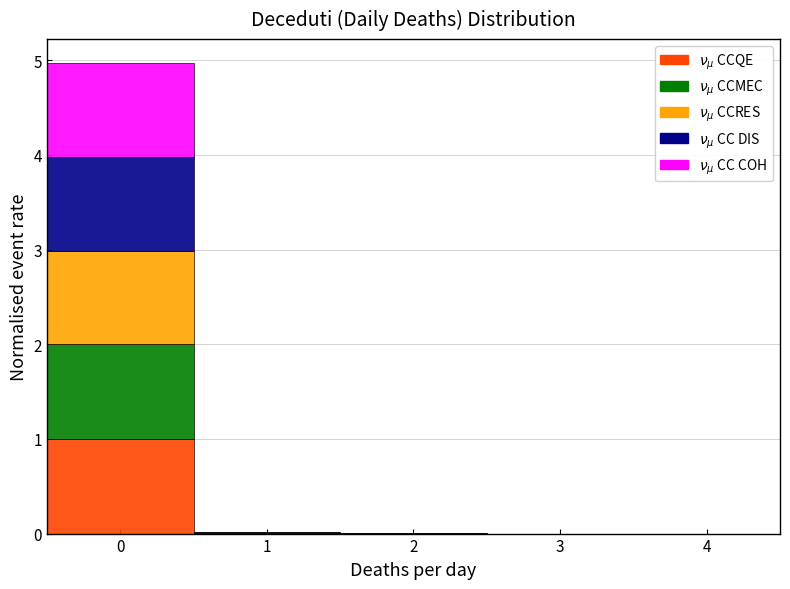

Reading left to right, transcribe this chart: for each stacked bar, give the range it covers on the x-axis and its total height. The values are not printed on the chart, so give them approximately, as read against the axis.

-0.5 to 0.5: 5
0.5 to 1.5: under 0.1
1.5 to 2.5: under 0.1
2.5 to 3.5: 0
3.5 to 4.5: 0